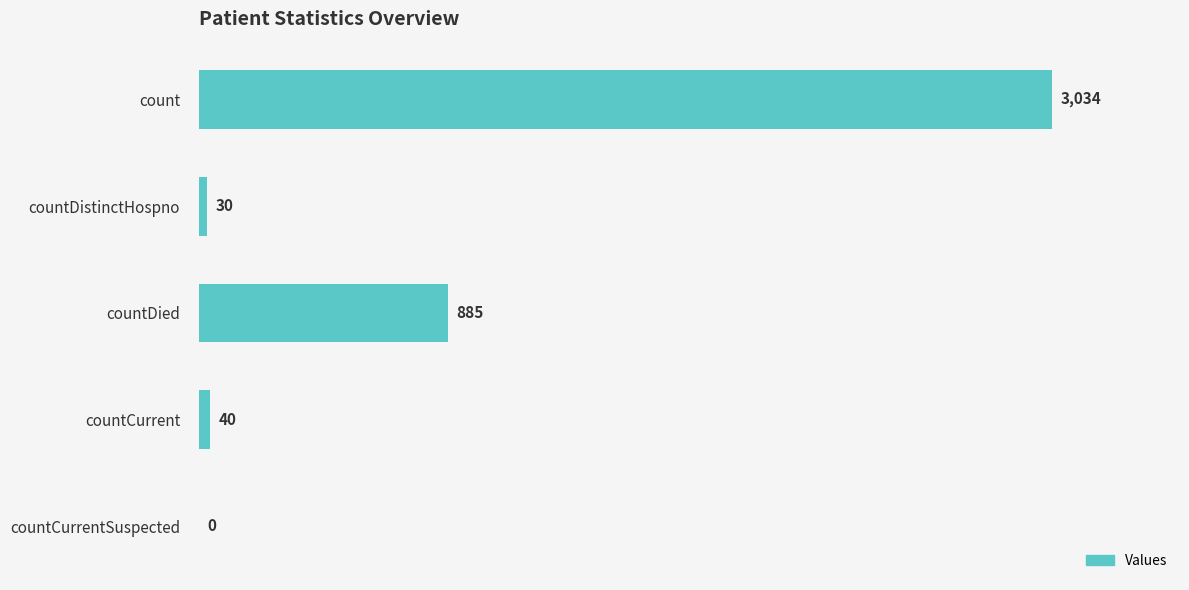

What is the greatest value displayed?

3034